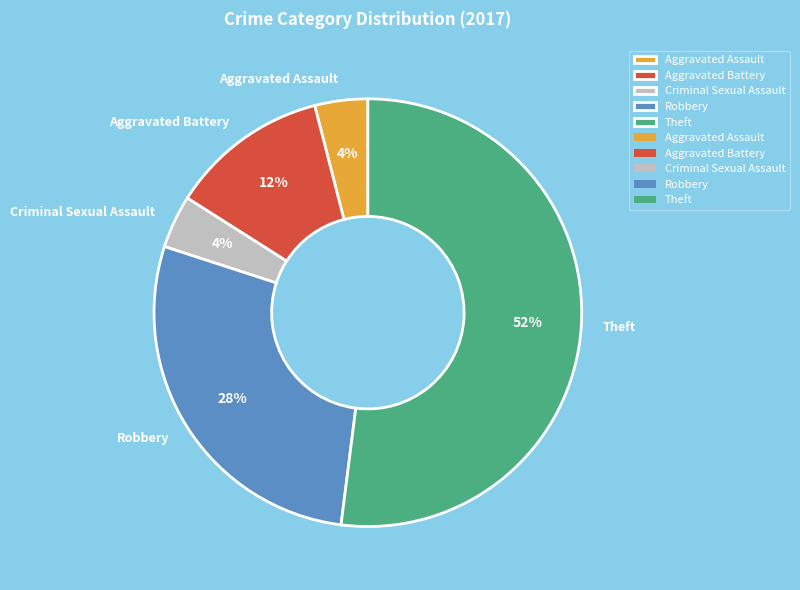

What is the ratio of the value at Aggravated Assault to the value at Robbery?

0.1